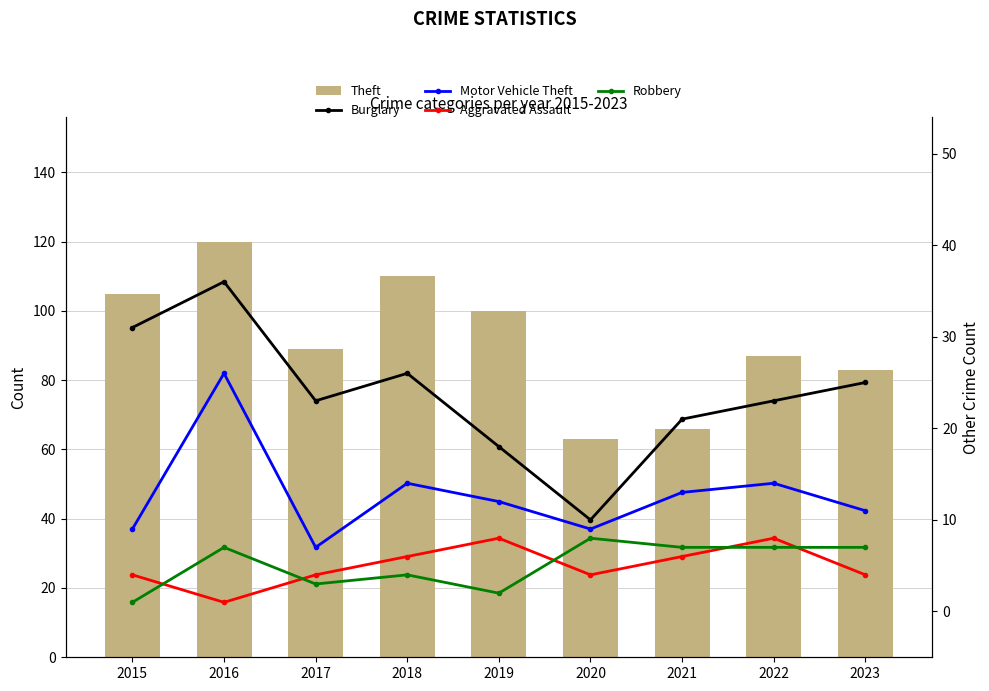

What is the sum of the Robbery values at 2021 and 2016?

14